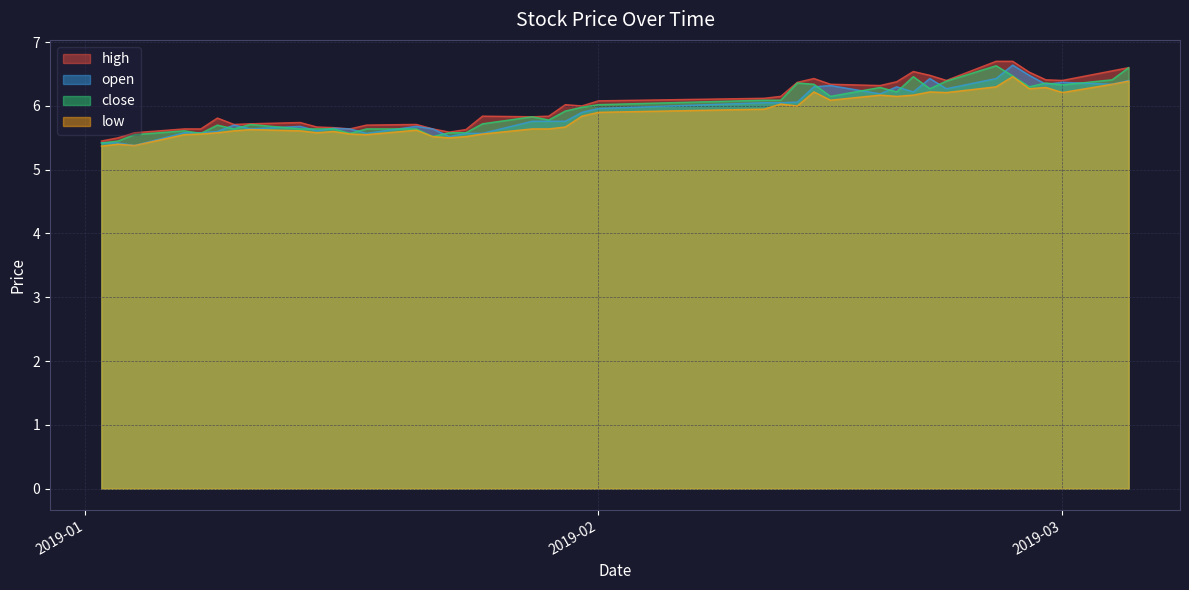

What is the sum of all open values?

236.8